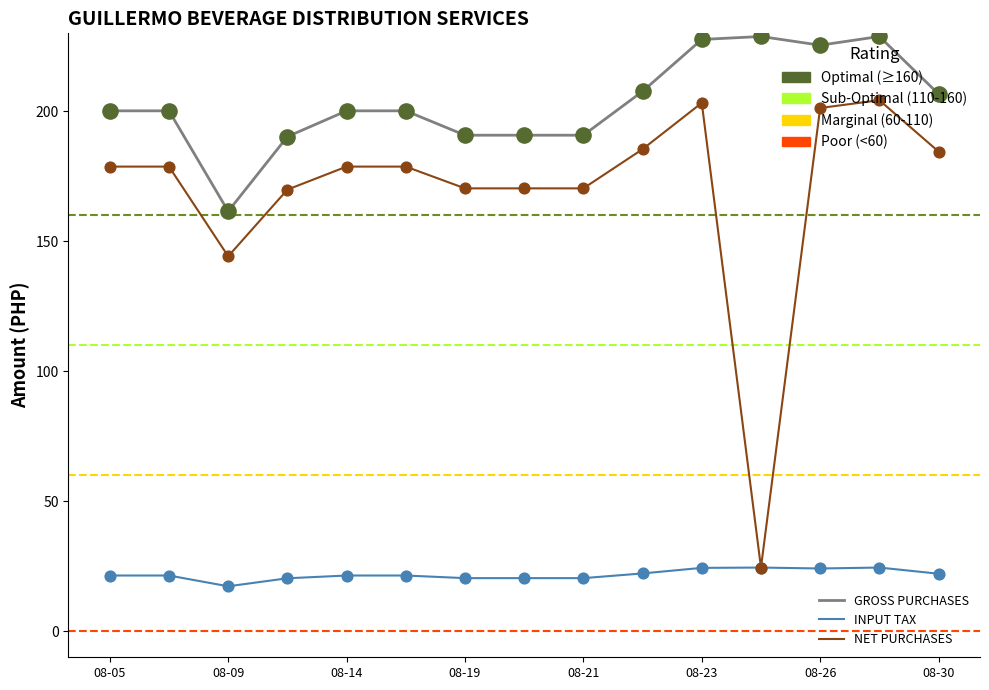

Which series has the largest total across all categories?

GROSS PURCHASES